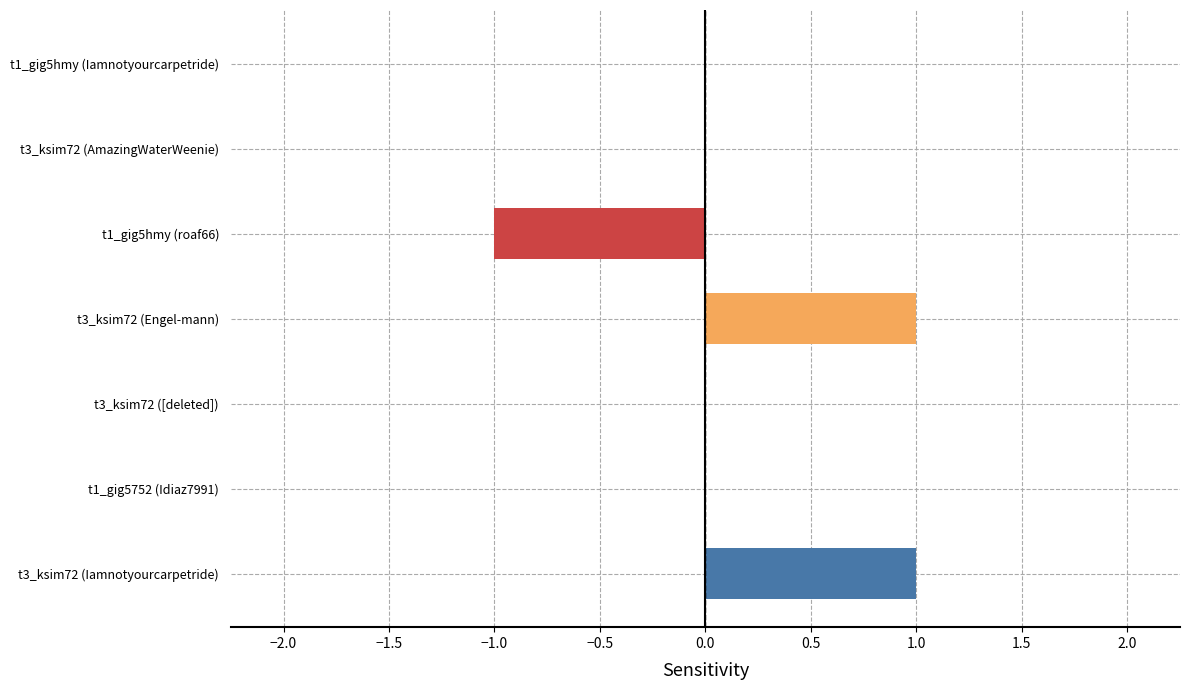

How many values are between 0 and 1?

6